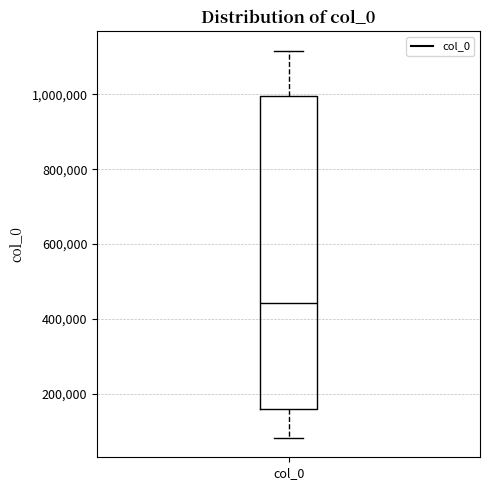

Transcribe this box plot: give where the median line is, the range the box spans, and where the two whiskers end, as read against the y-axis. The values are not printed on the chart, so give them approximately, as read against the axis.

median 440000, box 160000 to 1000000, whiskers 80000 to 1120000